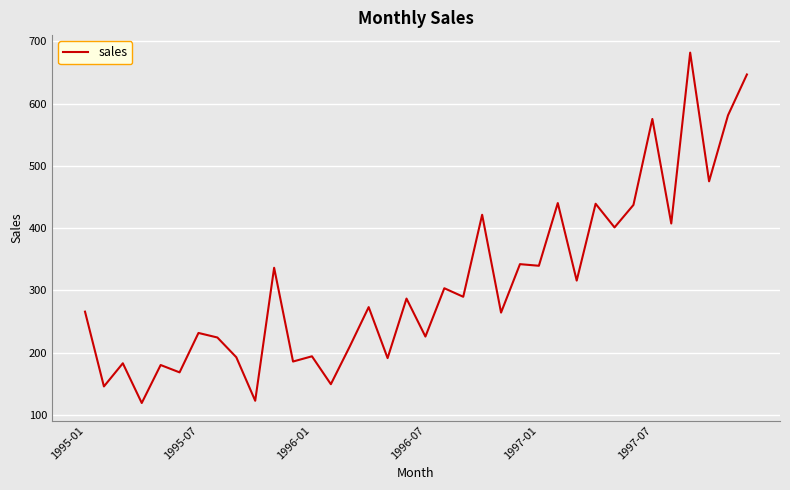

What is the smallest value displayed?

119.3